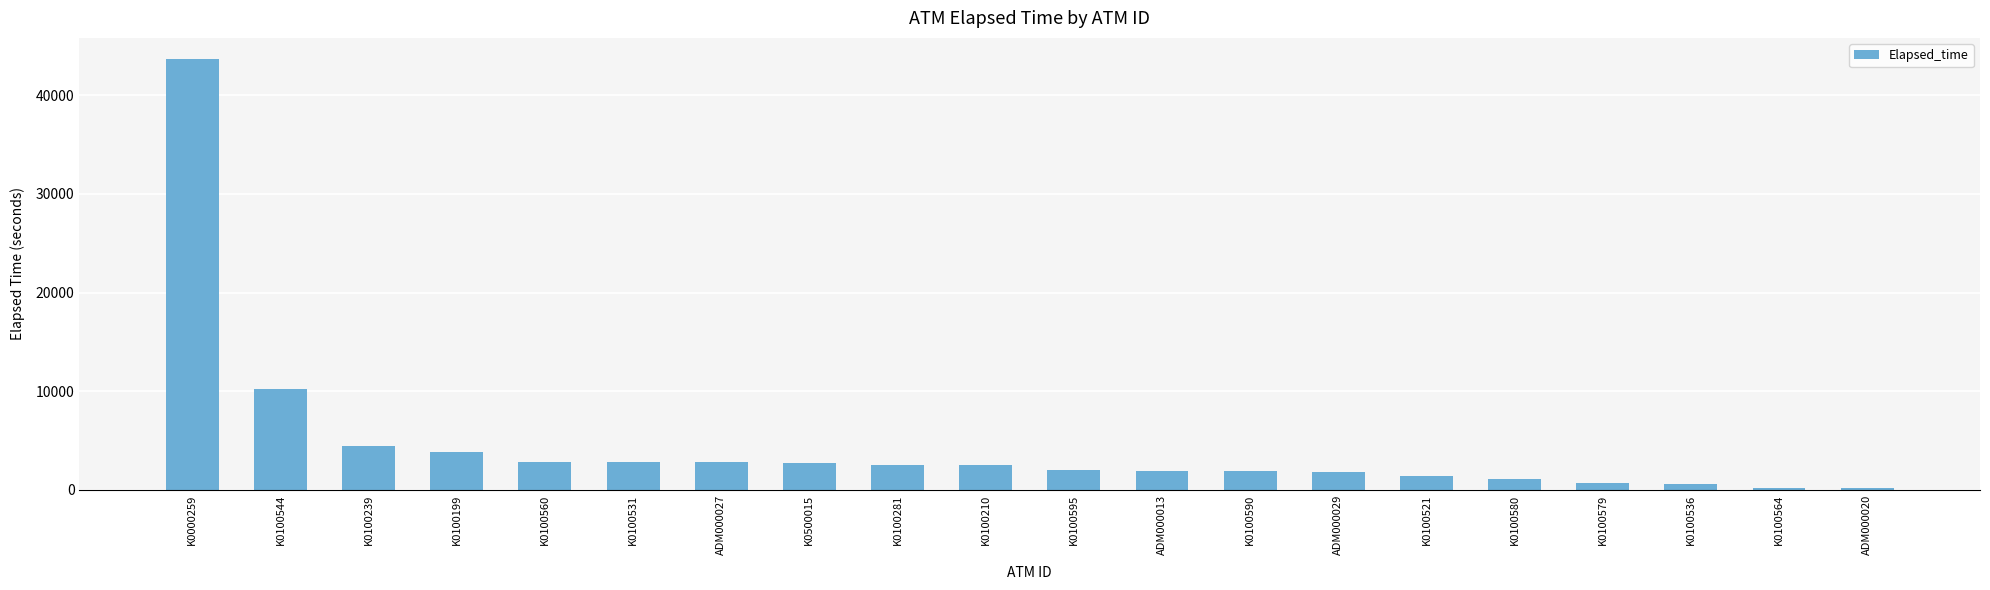

Which label corresponds to the largest value in the chart?

K0000259